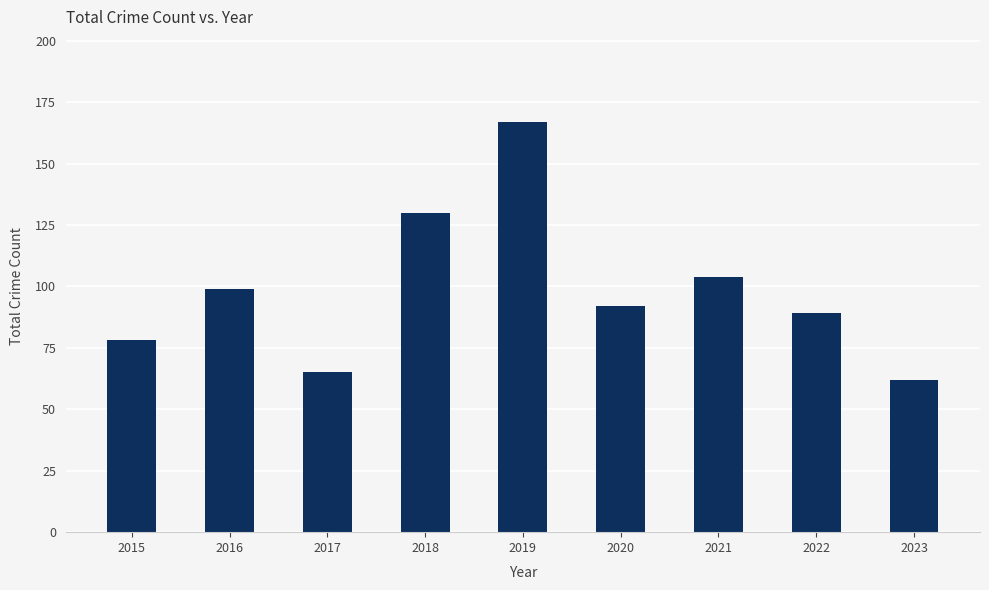

What is the average value?

98